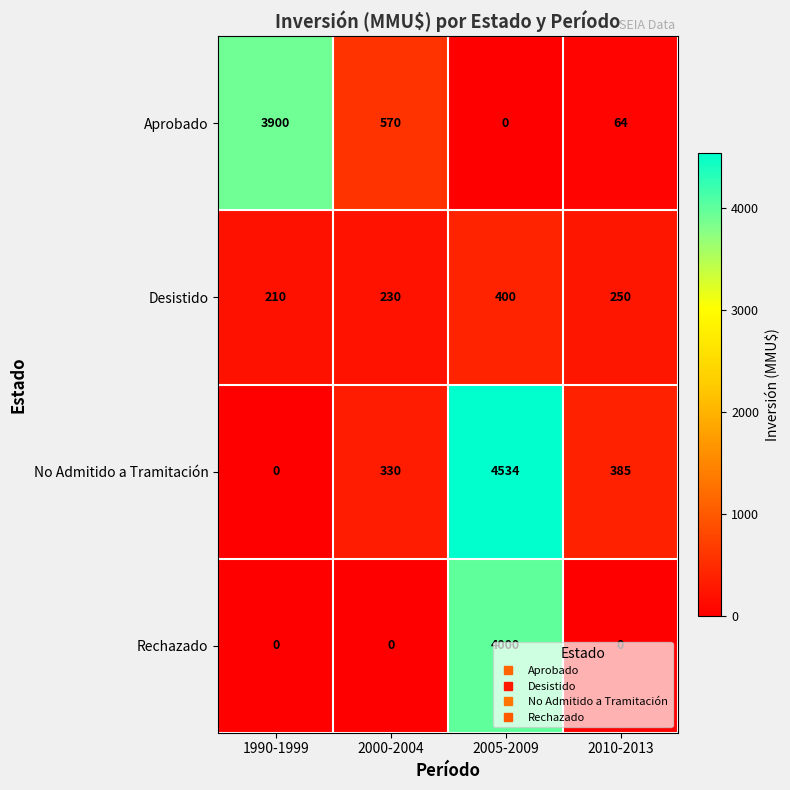

Which series has the largest total across all categories?

No Admitido a Tramitación